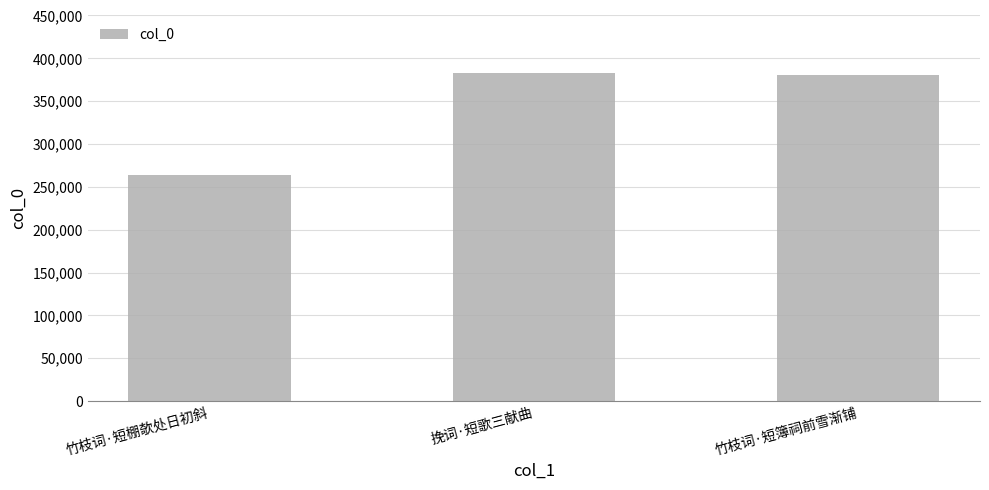

Reading left to right, list all the values displayed in this chart.

竹枝词·短棚欹处日初斜=263474	挽词·短歌三献曲=382344	竹枝词·短簿祠前雪渐铺=380356